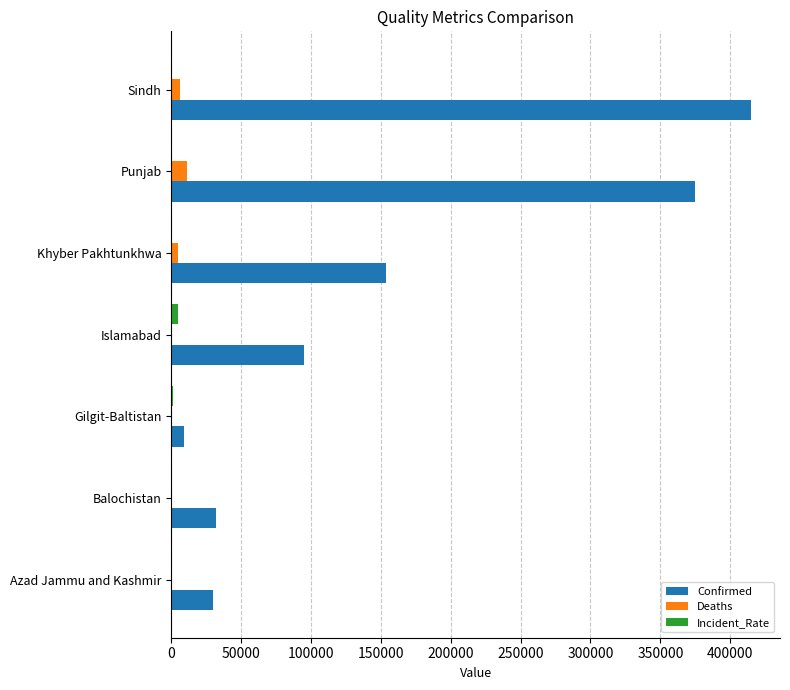

How many series are shown in this chart?

3